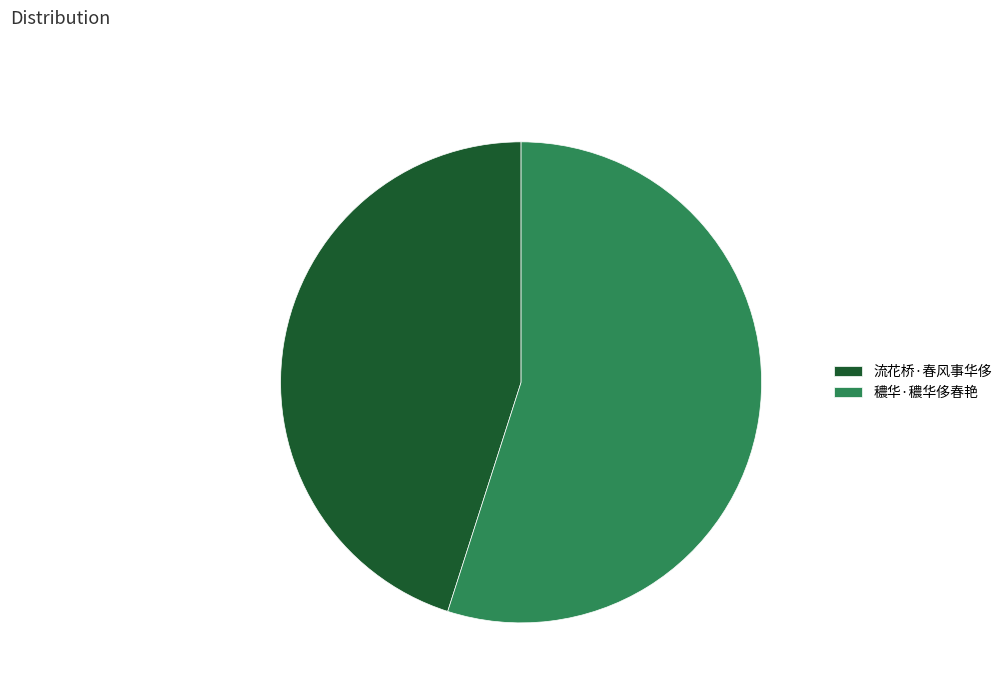

To the nearest percent, what is the combined percentage of 穠华·穠华侈春艳 and 流花桥·春风事华侈?

100%